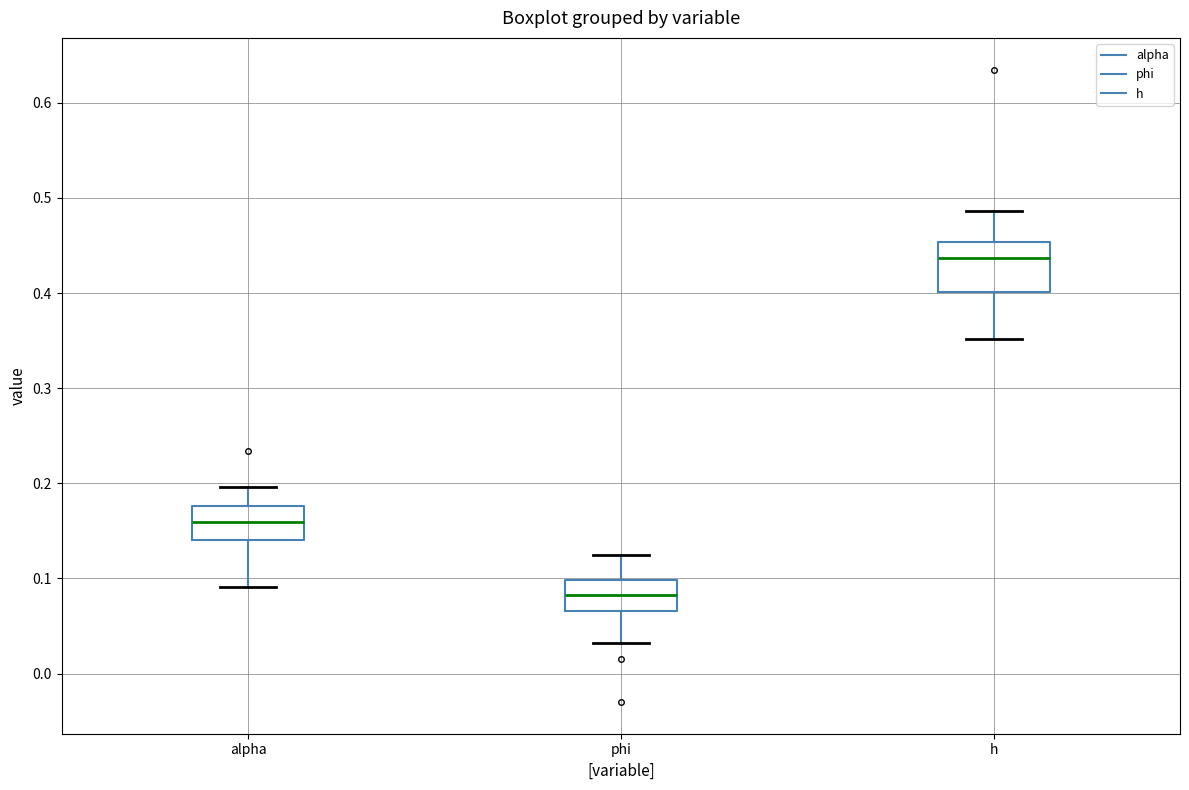

Which box has the highest median line?

h